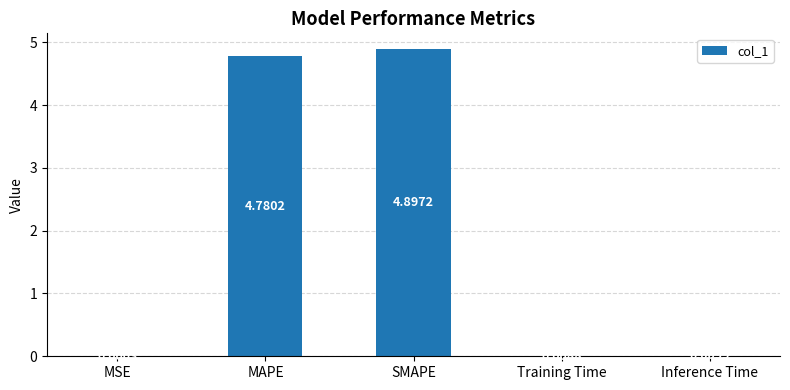

The chart shows a value of 7.0 at MAPE. True or false?

False